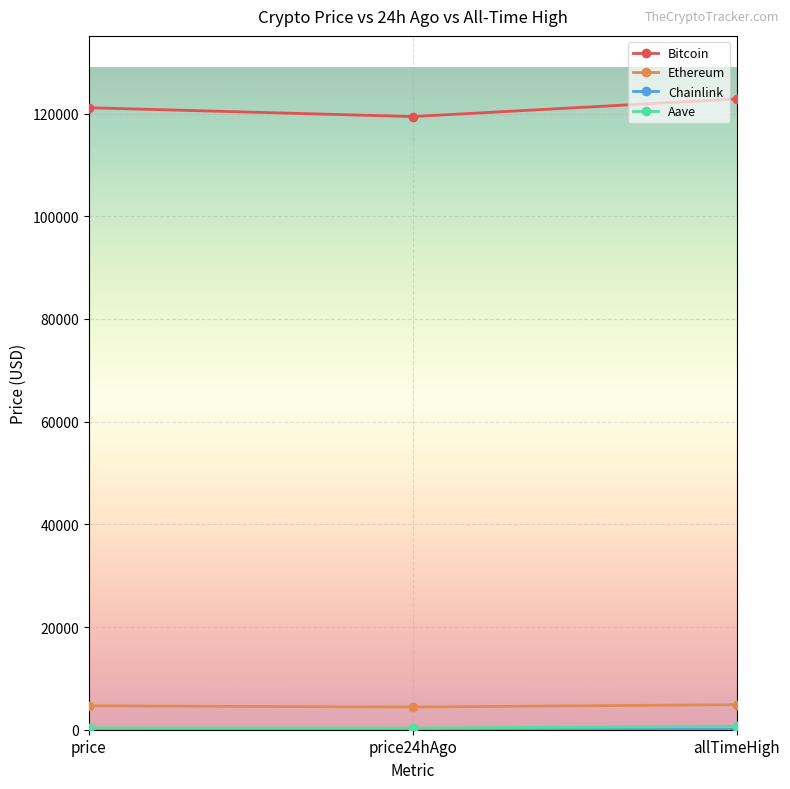

At how many categories does at least one series exceed 32154?

3